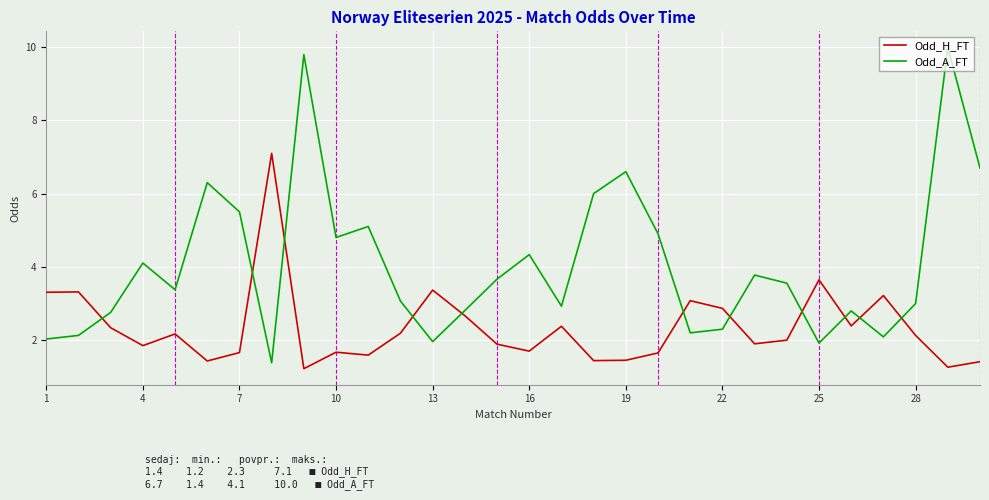

Rank the series by their average value, from highest to lowest.

Odd_A_FT, Odd_H_FT